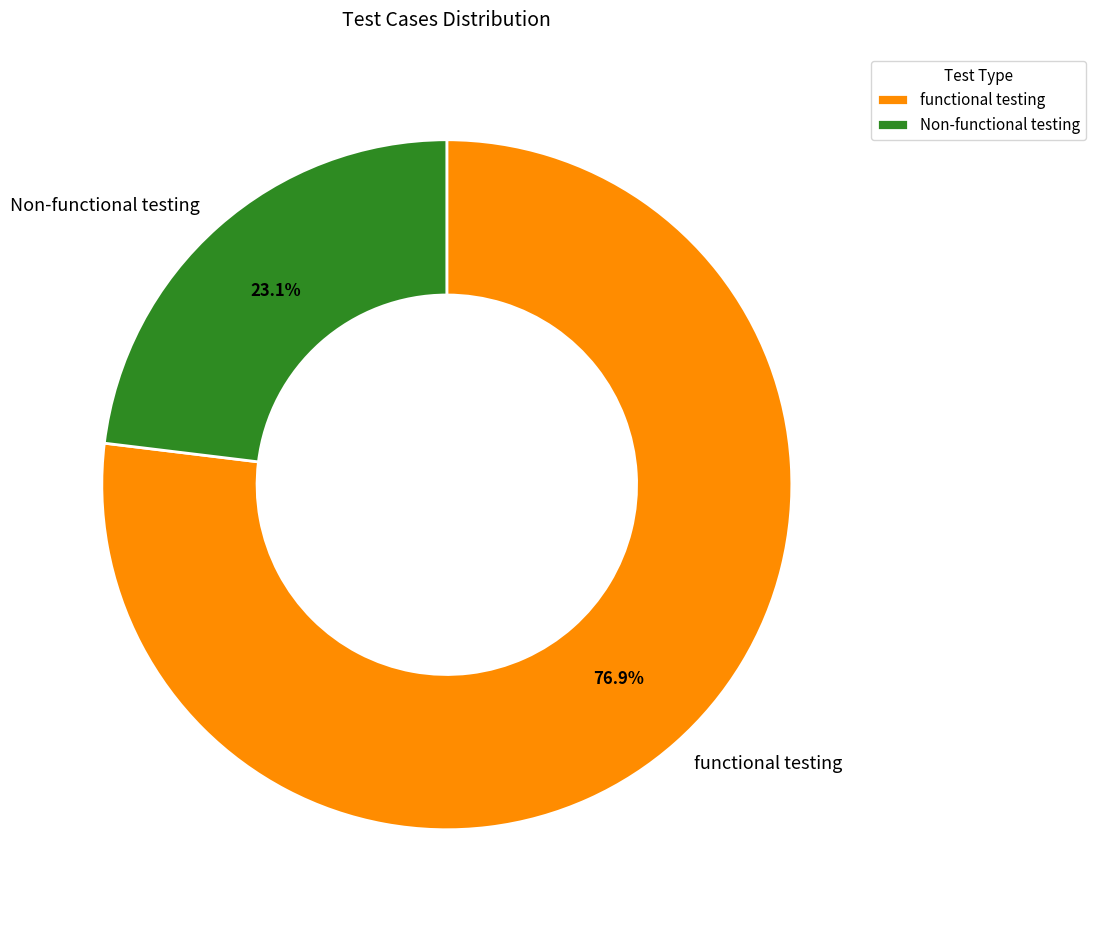

To the nearest percent, what percentage of the pie is Non-functional testing?

23%